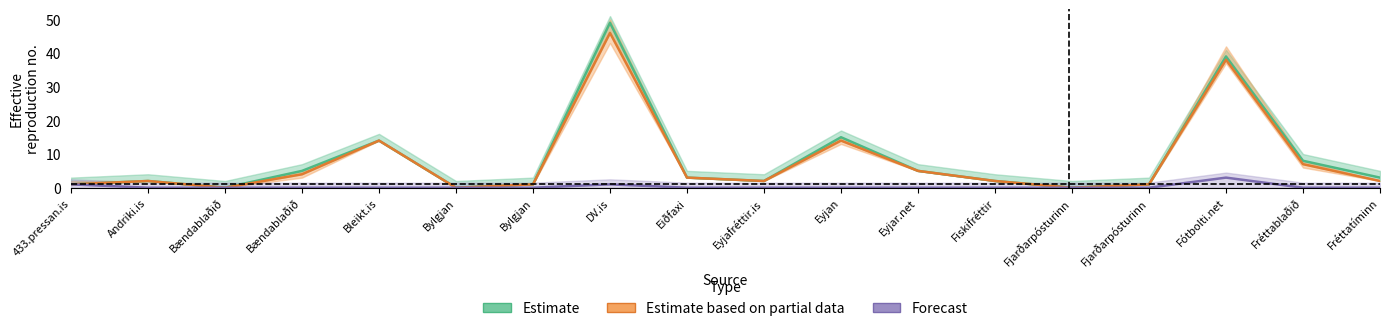

At which category does the chart reach its minimum across all series?

Bændablaðið